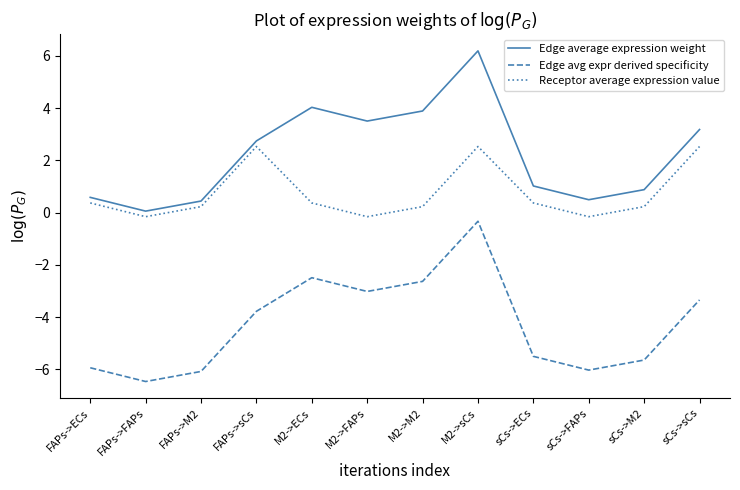

Is this an area chart (filled region under the line)?

No